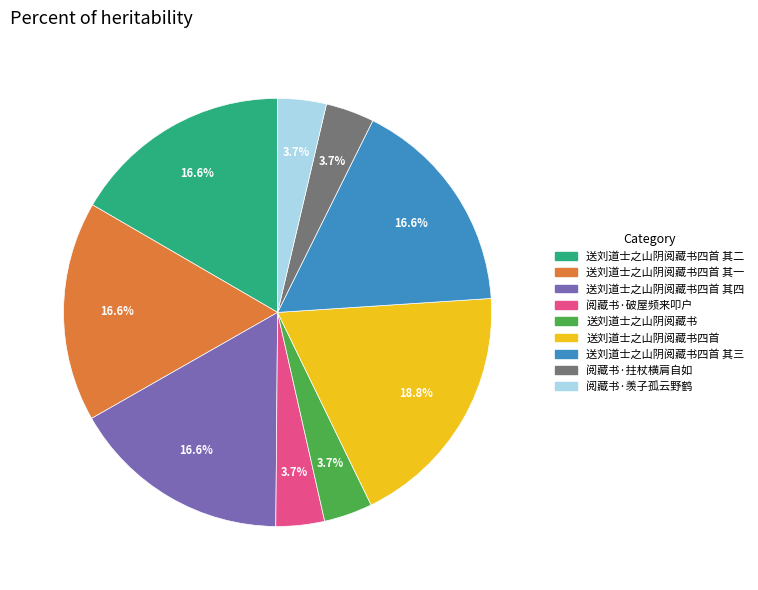

Is there a majority slice in this chart?

No